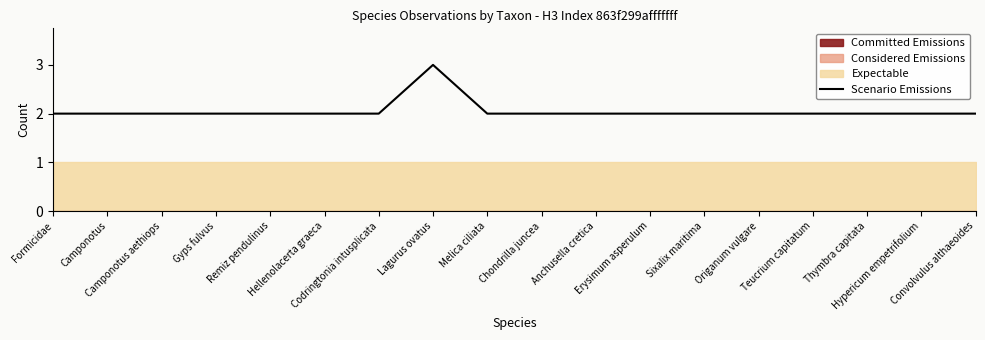

What is the value of the 15th point from the left?

2